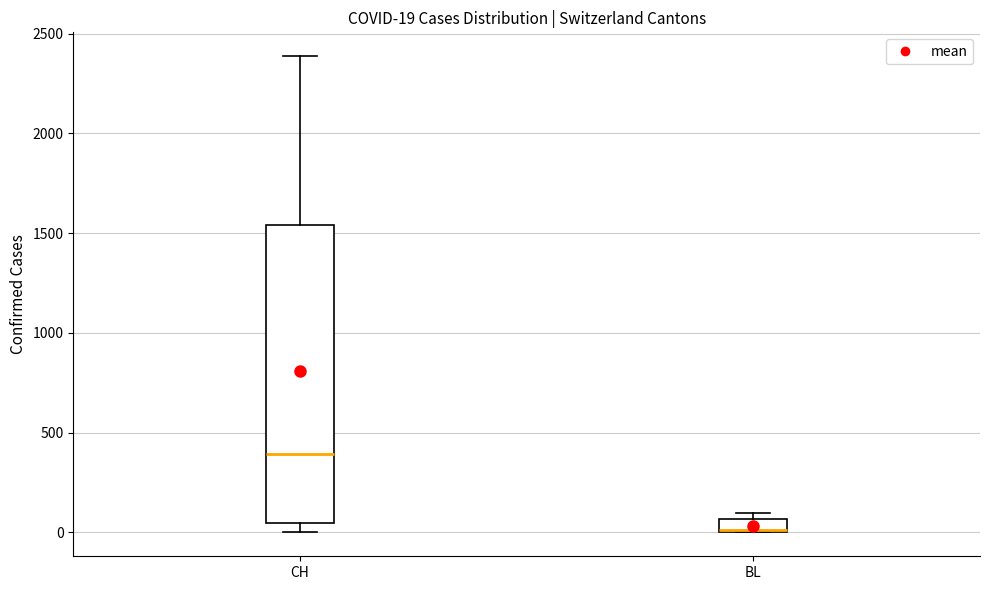

Which box has the lowest median line?

BL